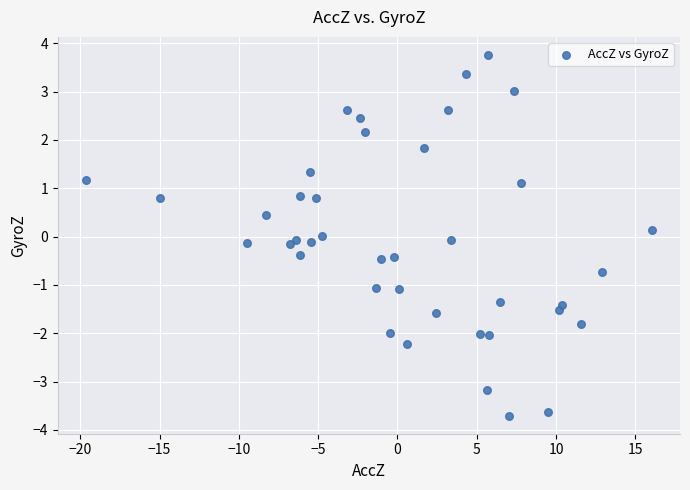

What is the range of X values (max minus min)?

35.7